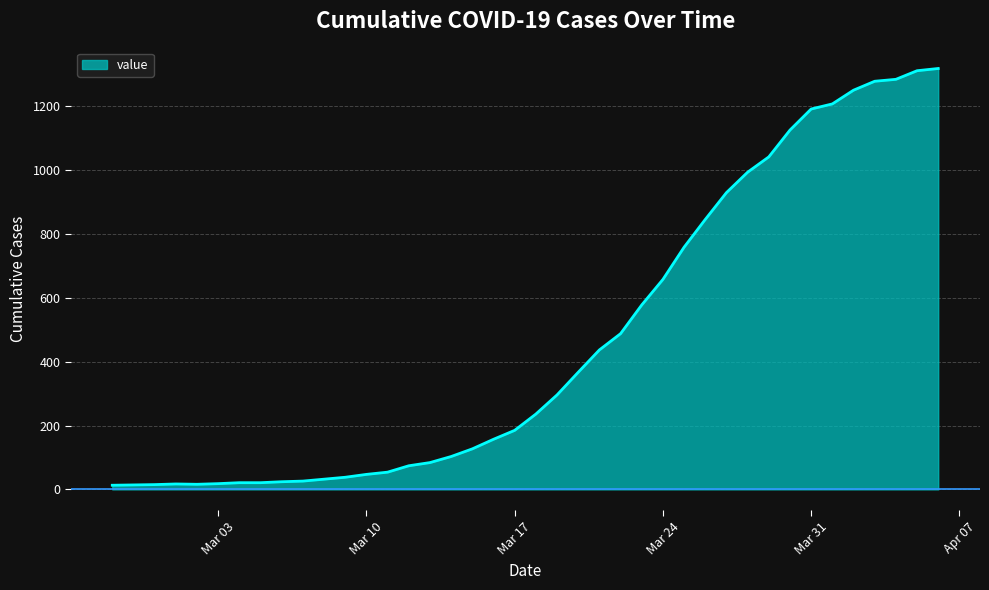

What is the difference between the maximum and minimum values?

1306